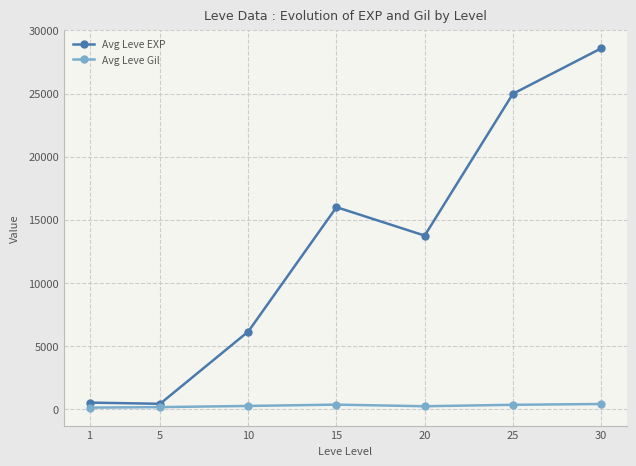

Rank the series at 30 from lowest to highest value.

Avg Leve Gil, Avg Leve EXP